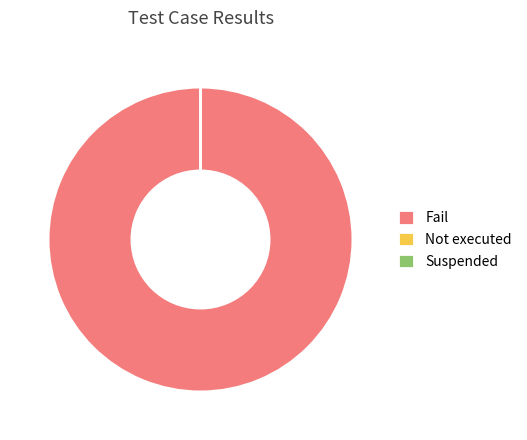

Rank the categories by value from highest to lowest.

Fail, Not executed, Suspended